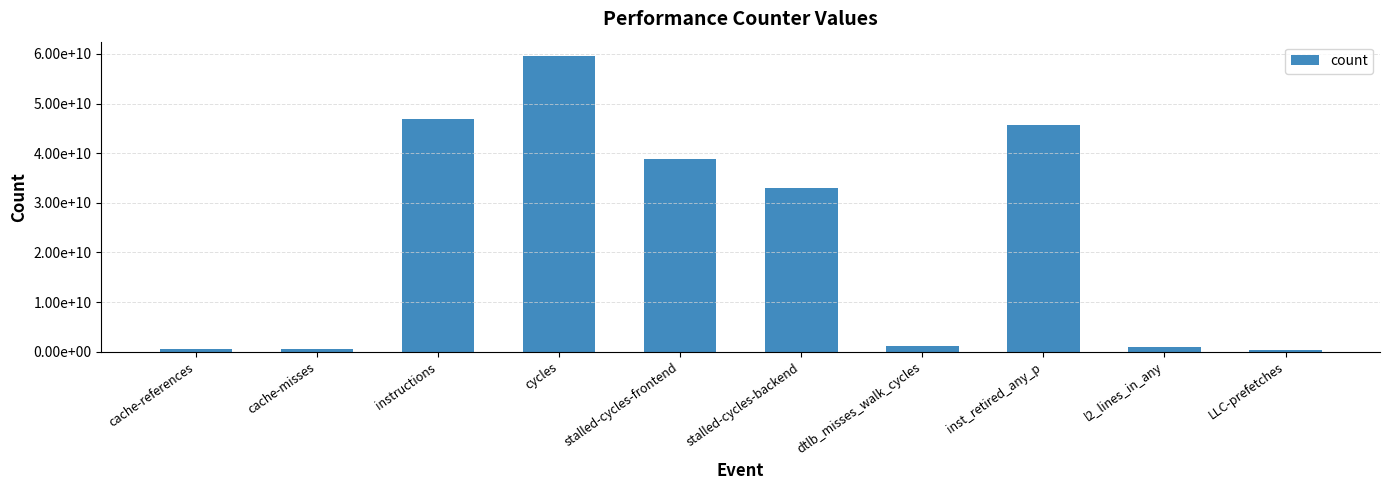

What is the change in value from stalled-cycles-frontend to stalled-cycles-backend?

-5853578569